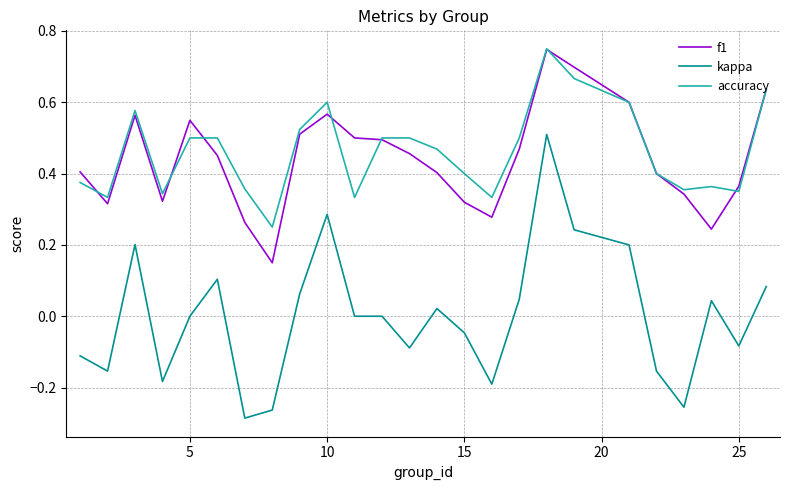

Which series has the widest spread of values?

kappa